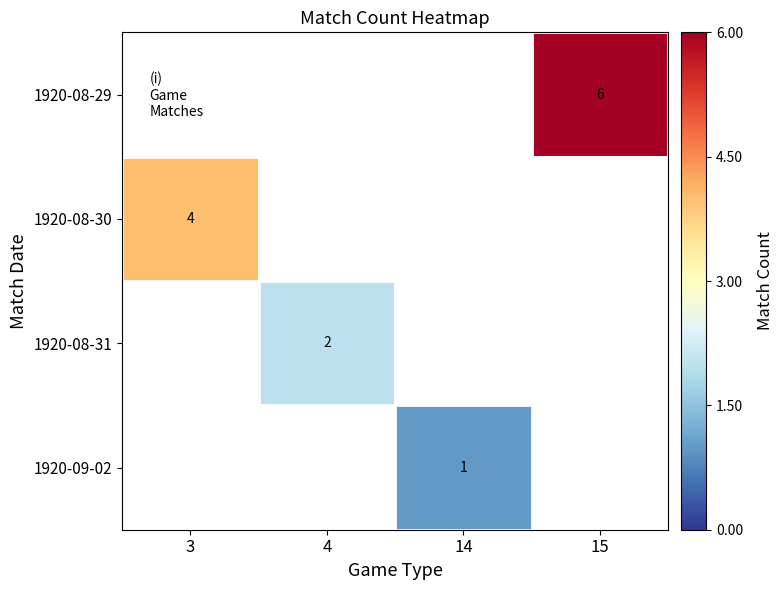

Is it true that 1920-08-30 equals 4 at 3?

True